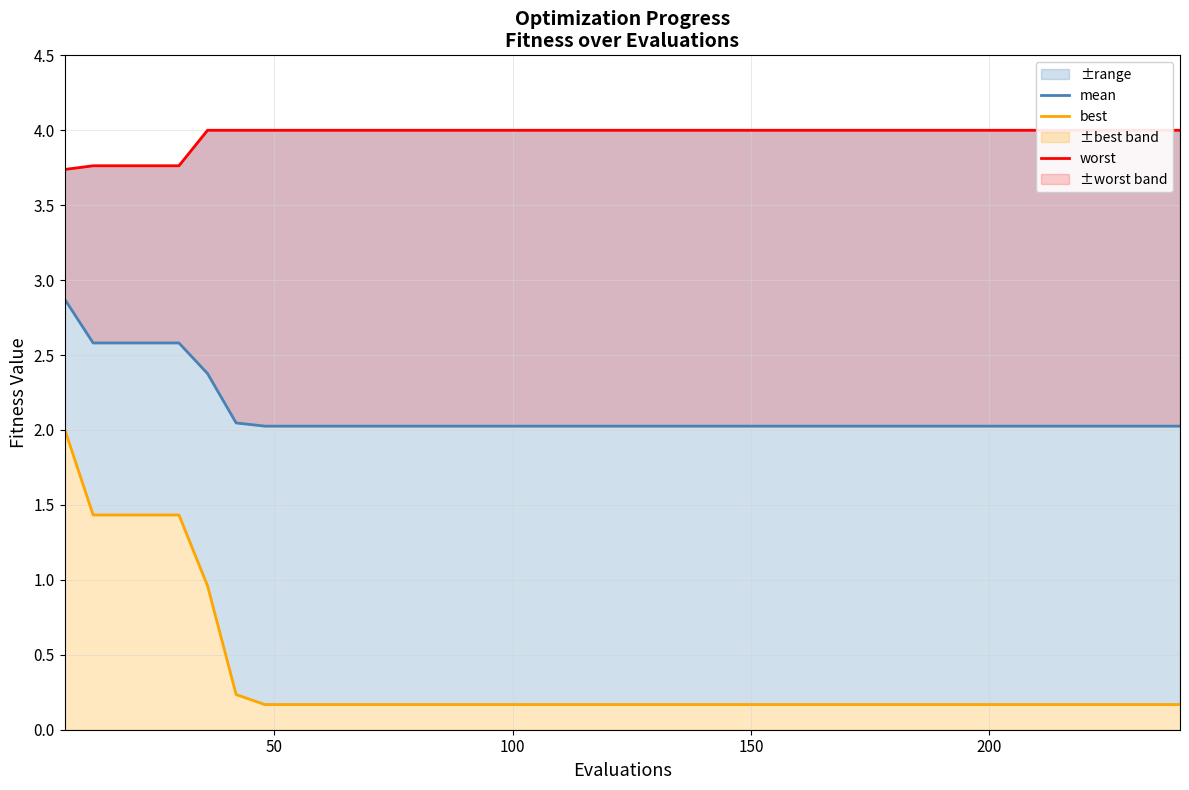

What is the maximum value shown in the chart?

4.0